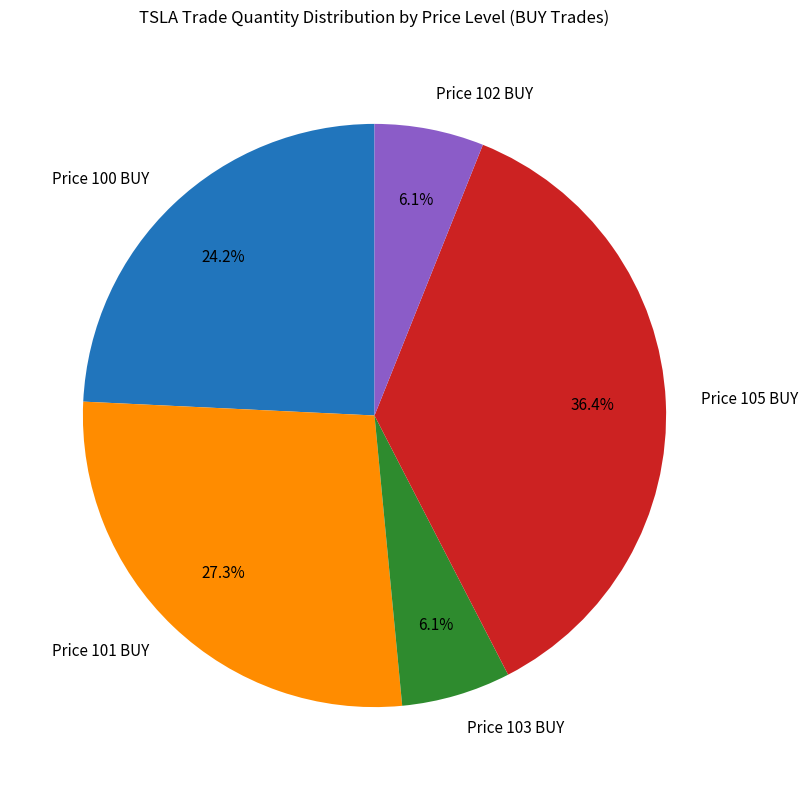

Is there any slice that represents more than half of the pie?

No